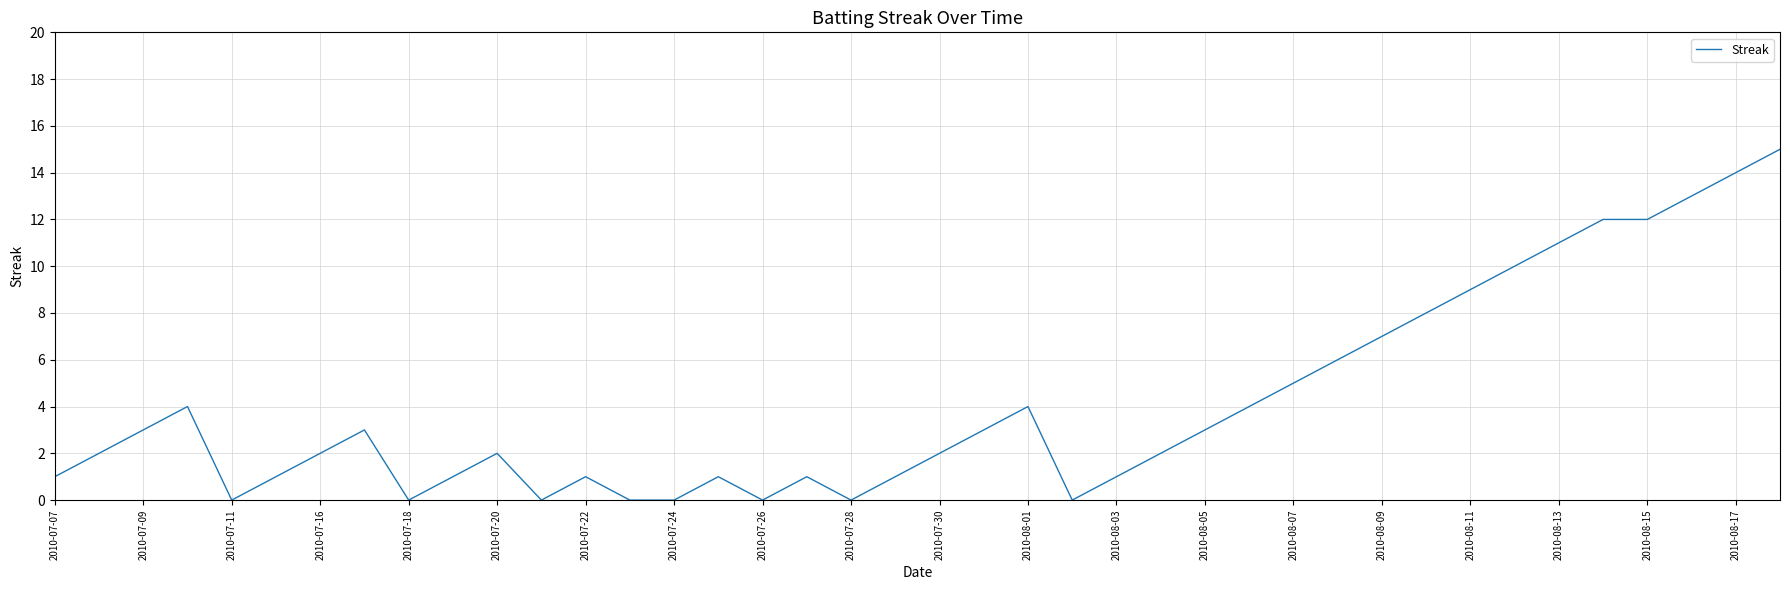

What is the difference between the maximum and minimum values?

15